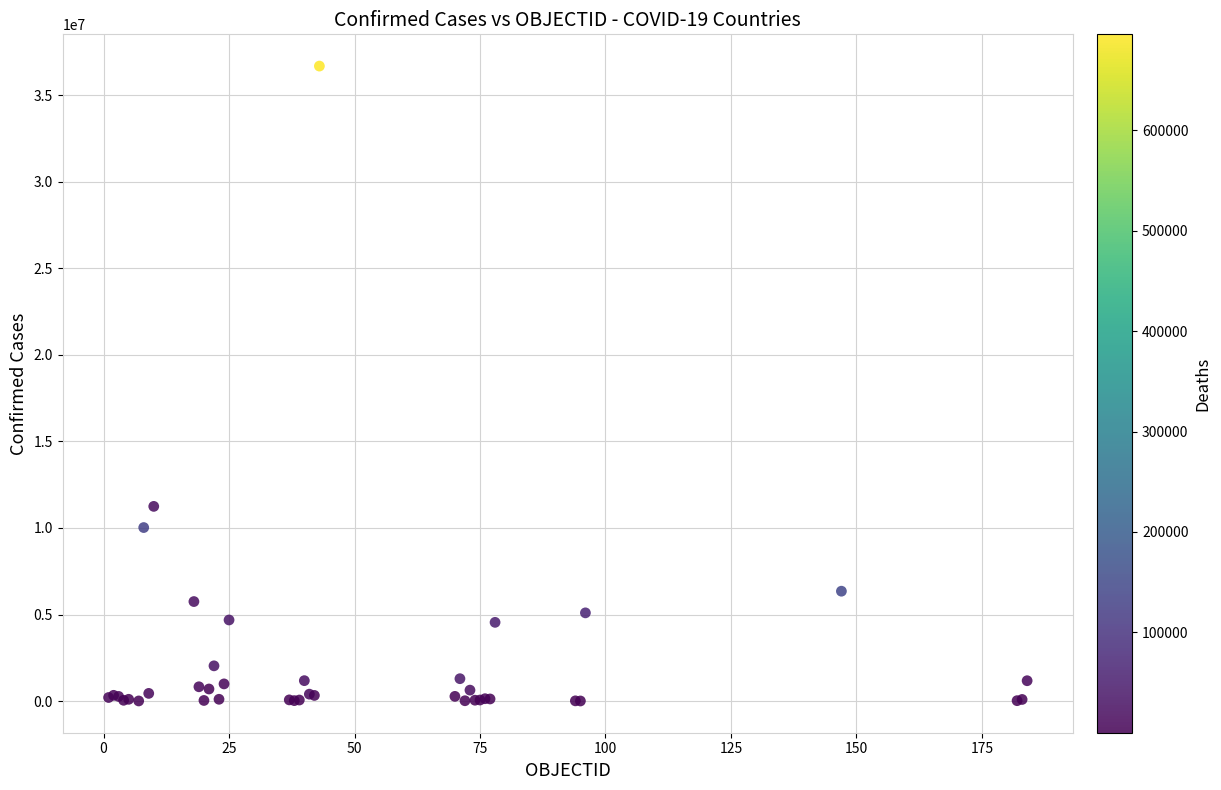

What Y value in the scatter plot is closest to 18342747?

11247412